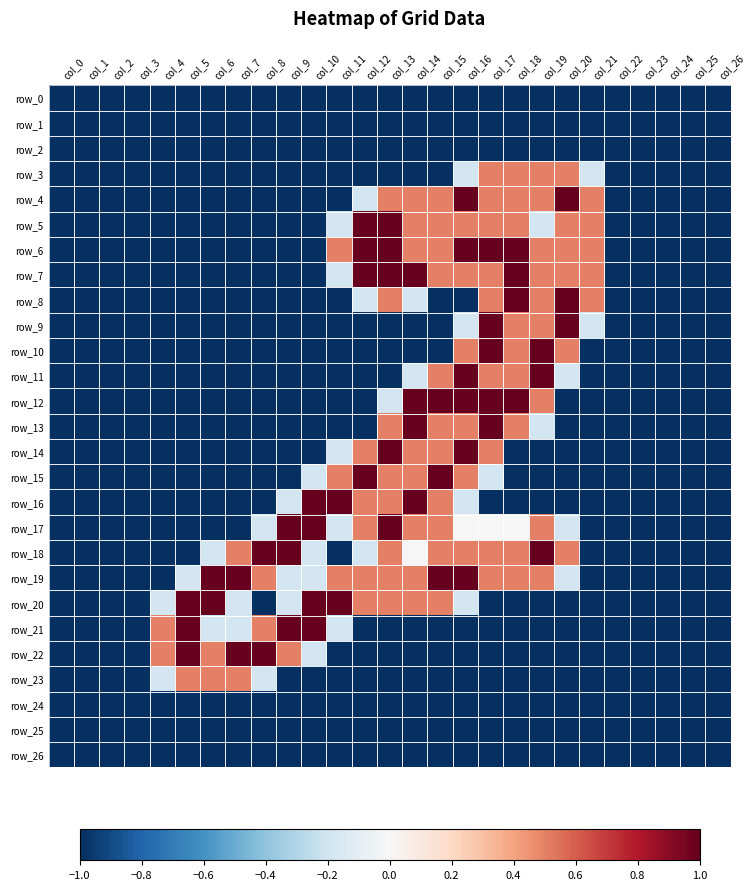

The value of row_26 at col_4 is -1.0. True or false?

True